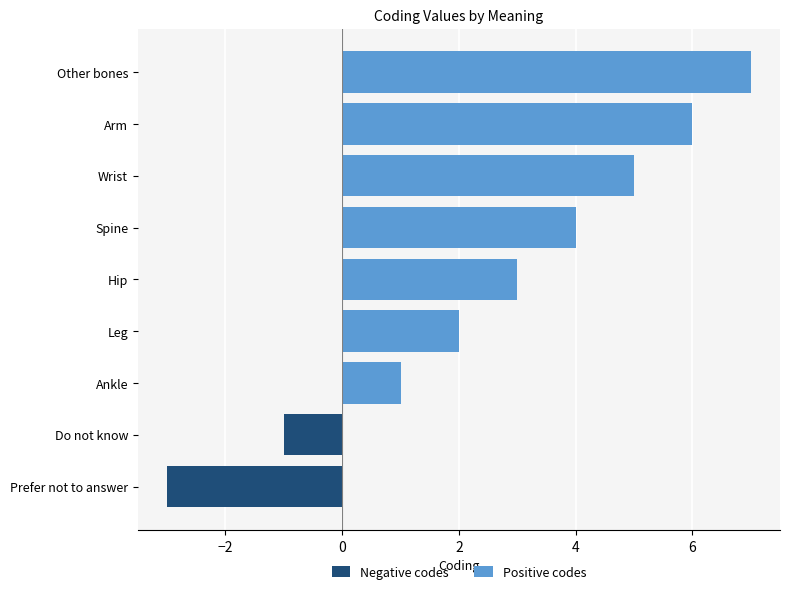

What is the difference between the highest and lowest values at Leg?

2